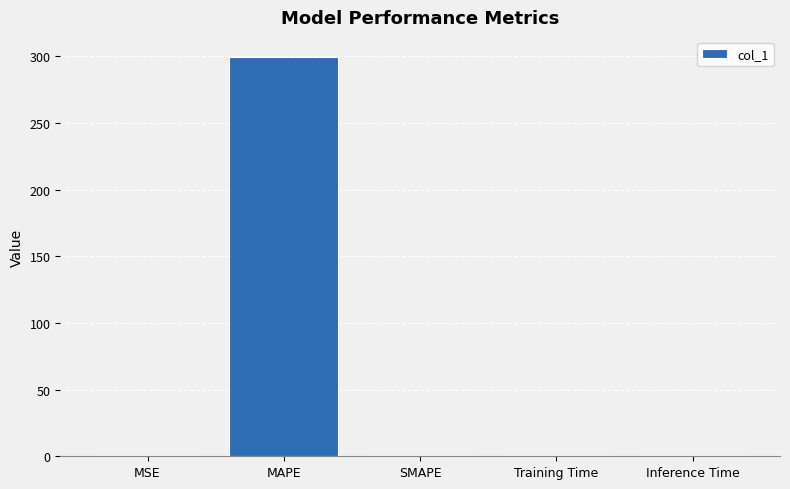

What is the sum of all values?

300.0